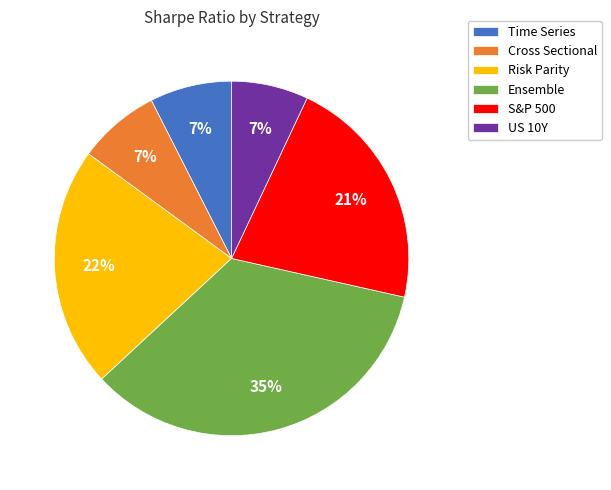

What is the largest slice in the pie chart?

Ensemble